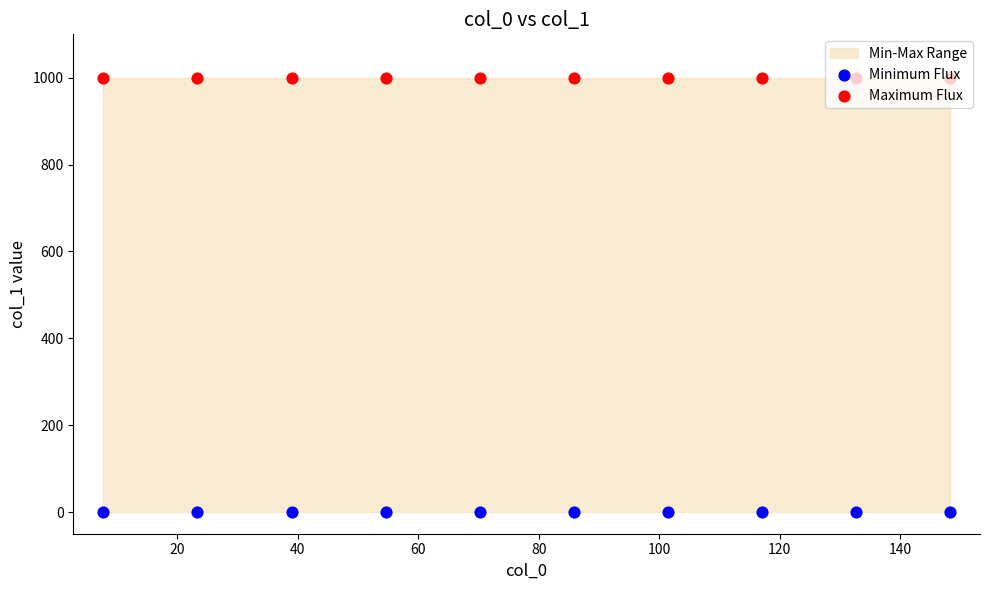

Is the value of Maximum Flux at 120 greater than the value of Minimum Flux at 120?

Yes